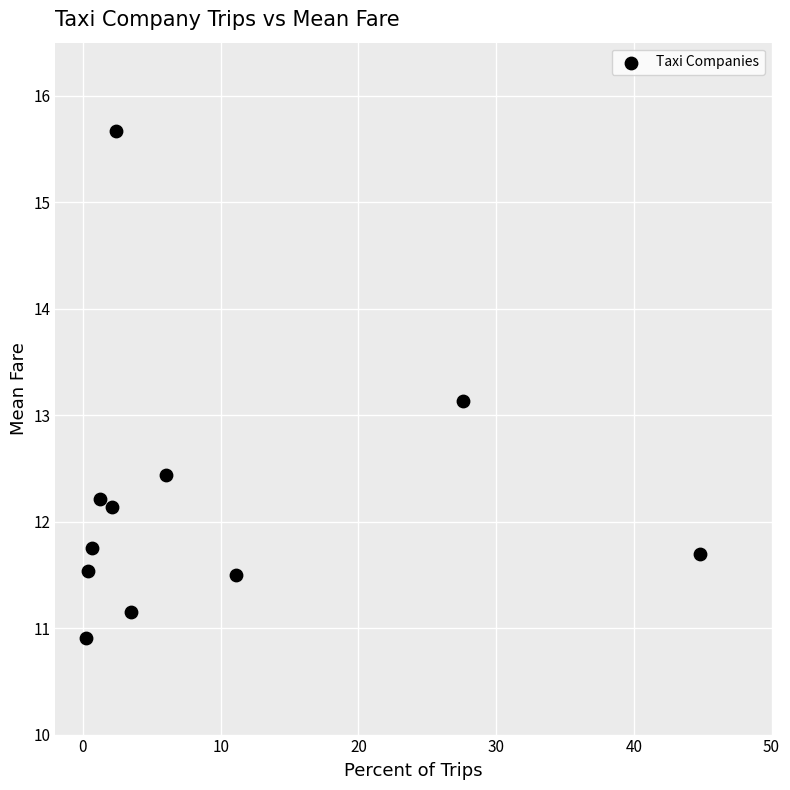

What Y value in the scatter plot is closest to 13?

13.1